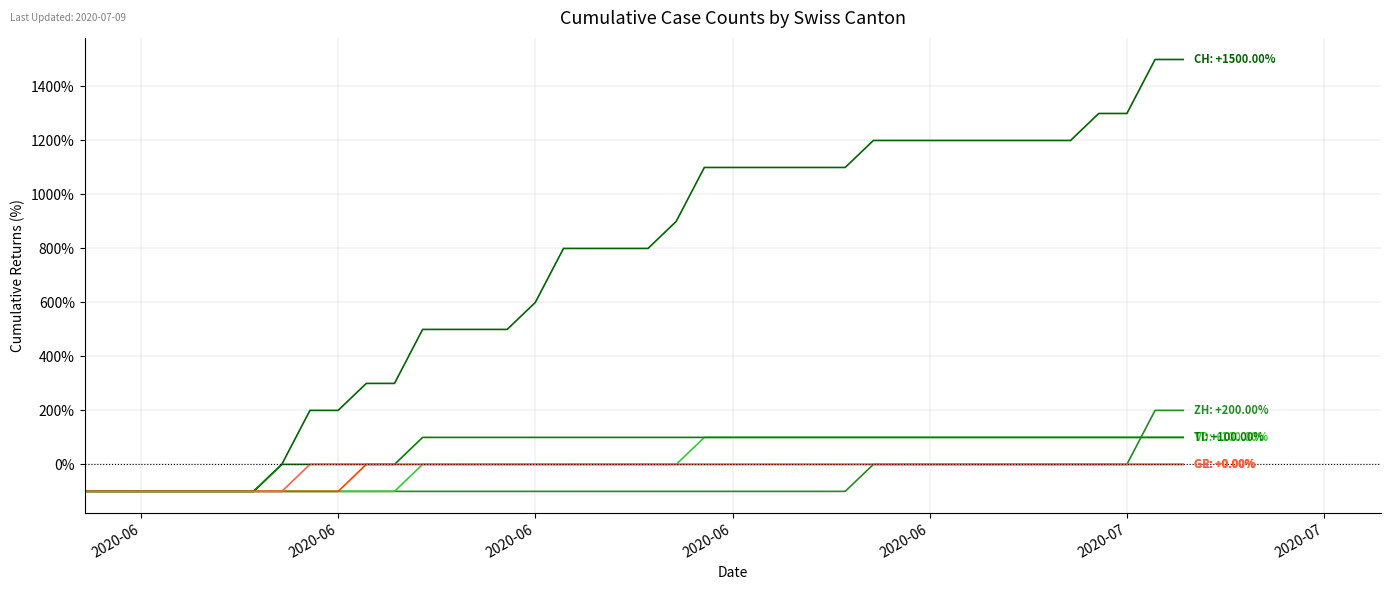

Count the number of data series in this chart.

6